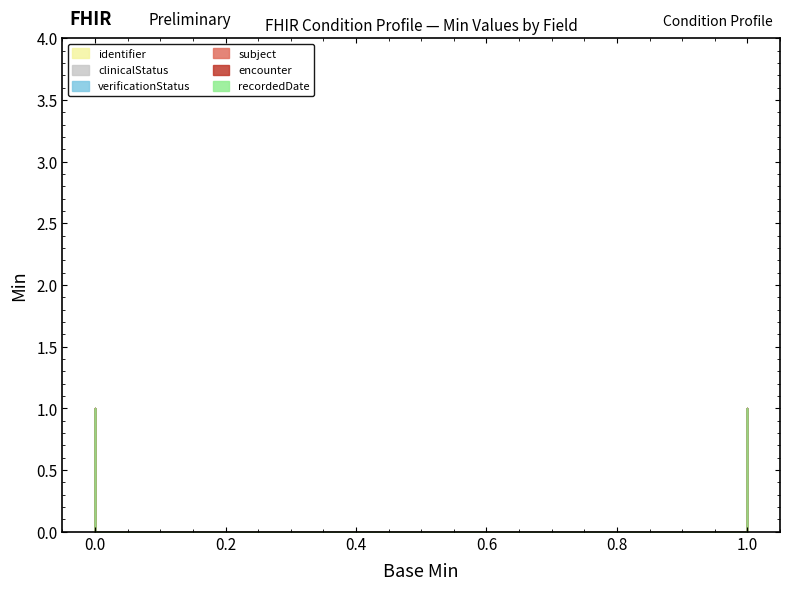

How many series are shown in this chart?

6